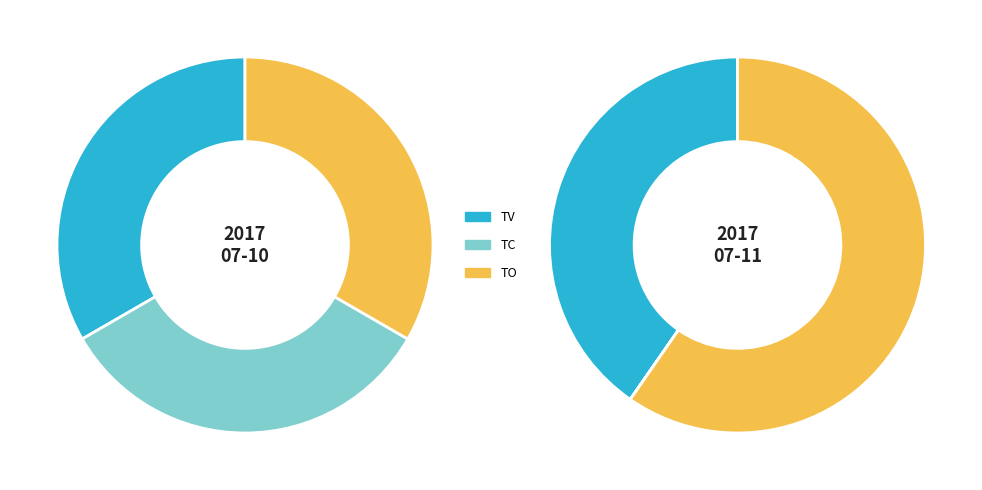

To the nearest percent, what is the difference between the largest and smallest slice percentages?

60%